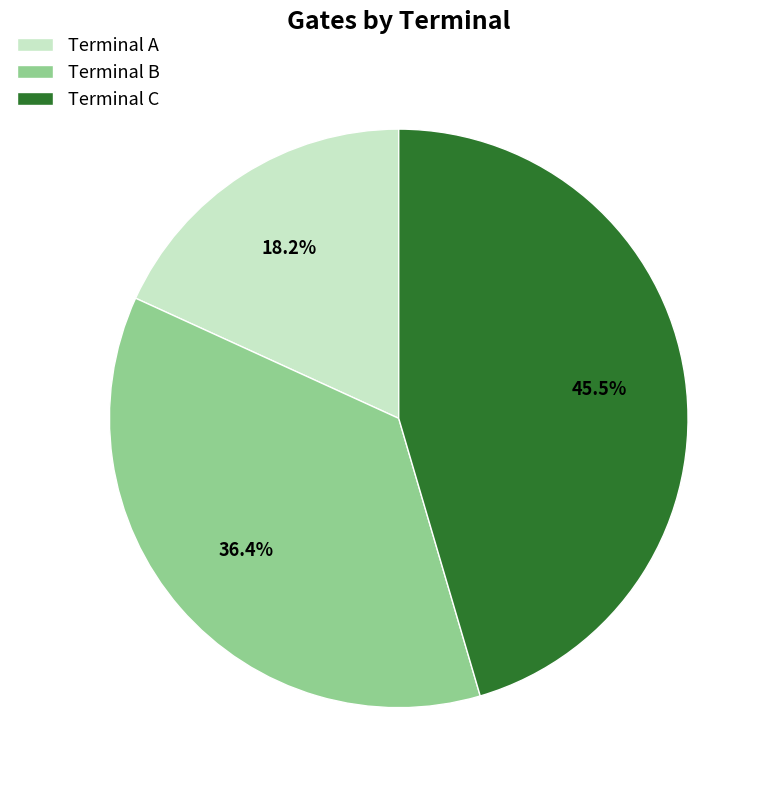

Between Terminal B and Terminal A, which is larger?

Terminal B